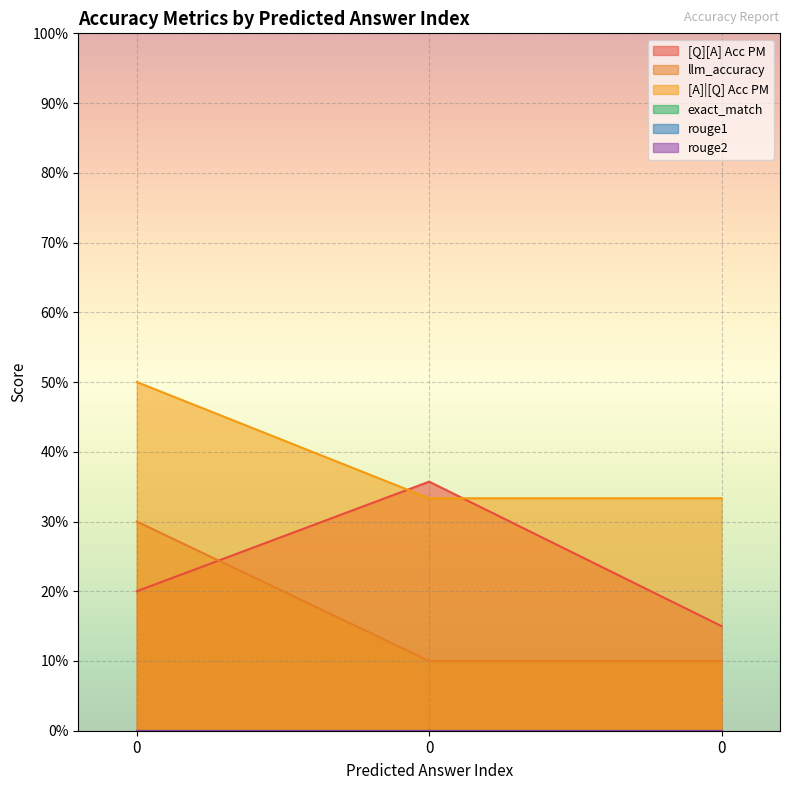

Count the [Q][A] Acc PM values in the range 0 to 1.

3